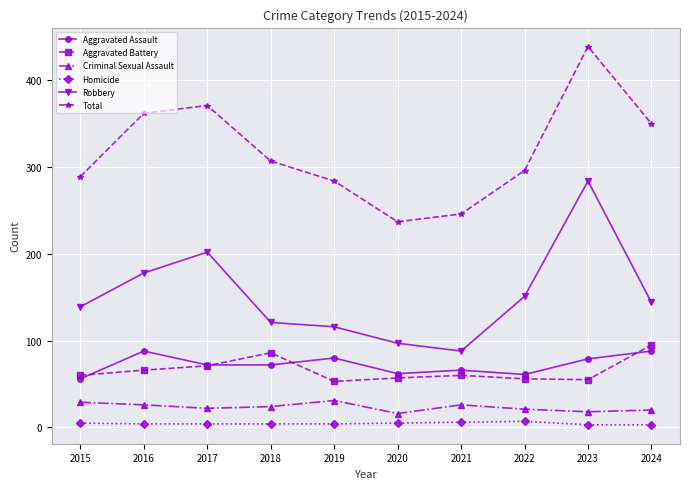

Where does the Robbery series first go above 144?

2016